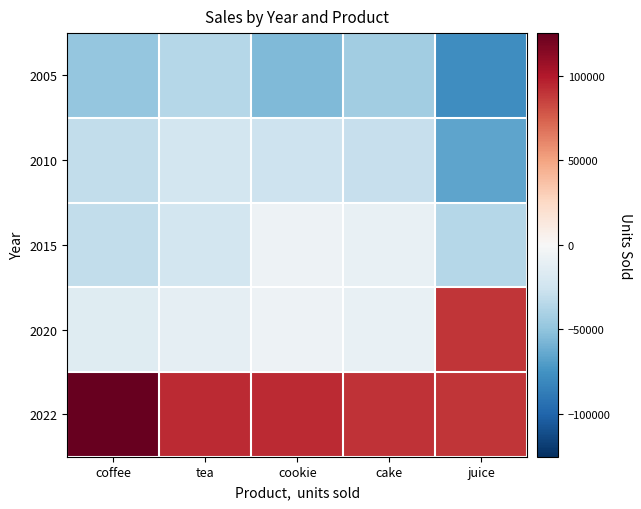

Which series has the widest spread of values?

2020